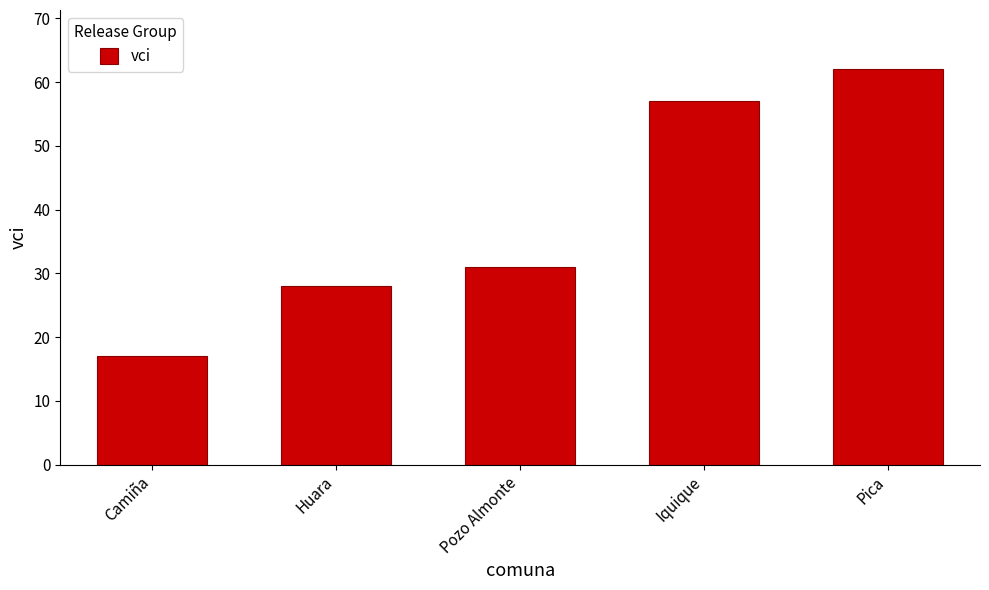

The value at Iquique is 35. True or false?

False